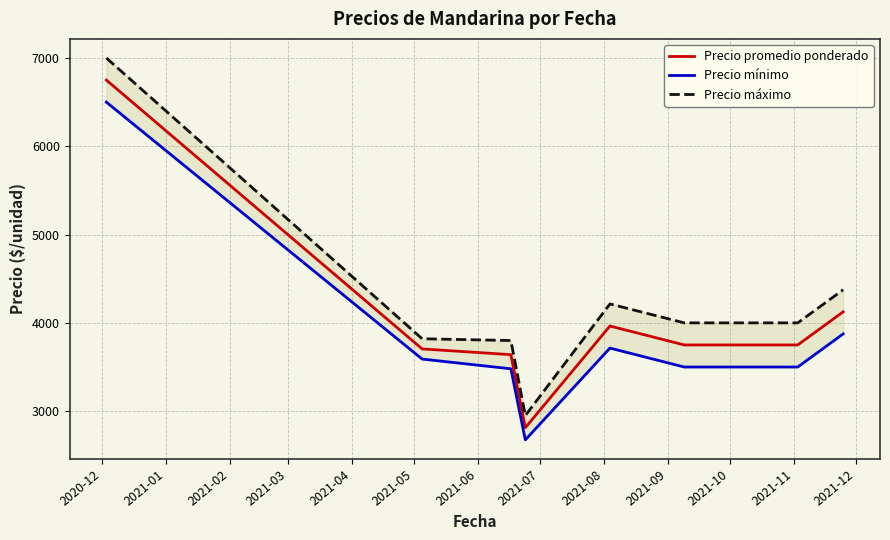

In Precio máximo, how many points are higher than both neighbors (excluding endpoints)?

1